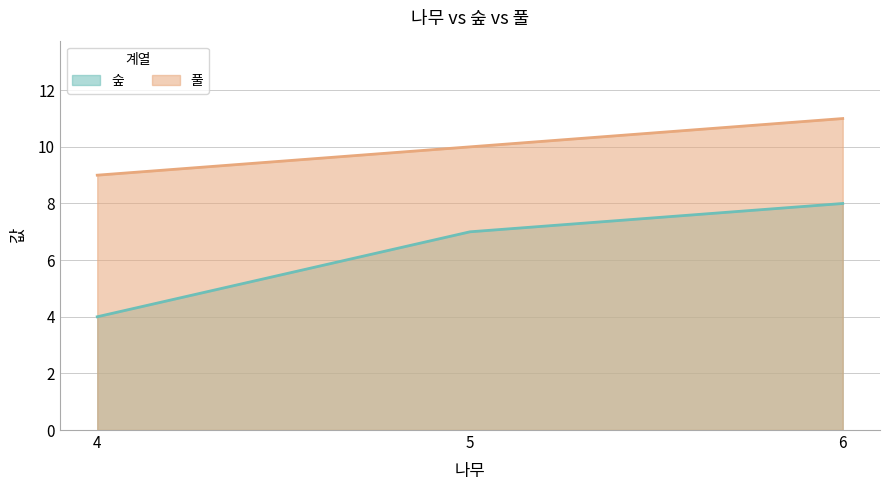

Rank the series at 4 from lowest to highest value.

숲, 풀